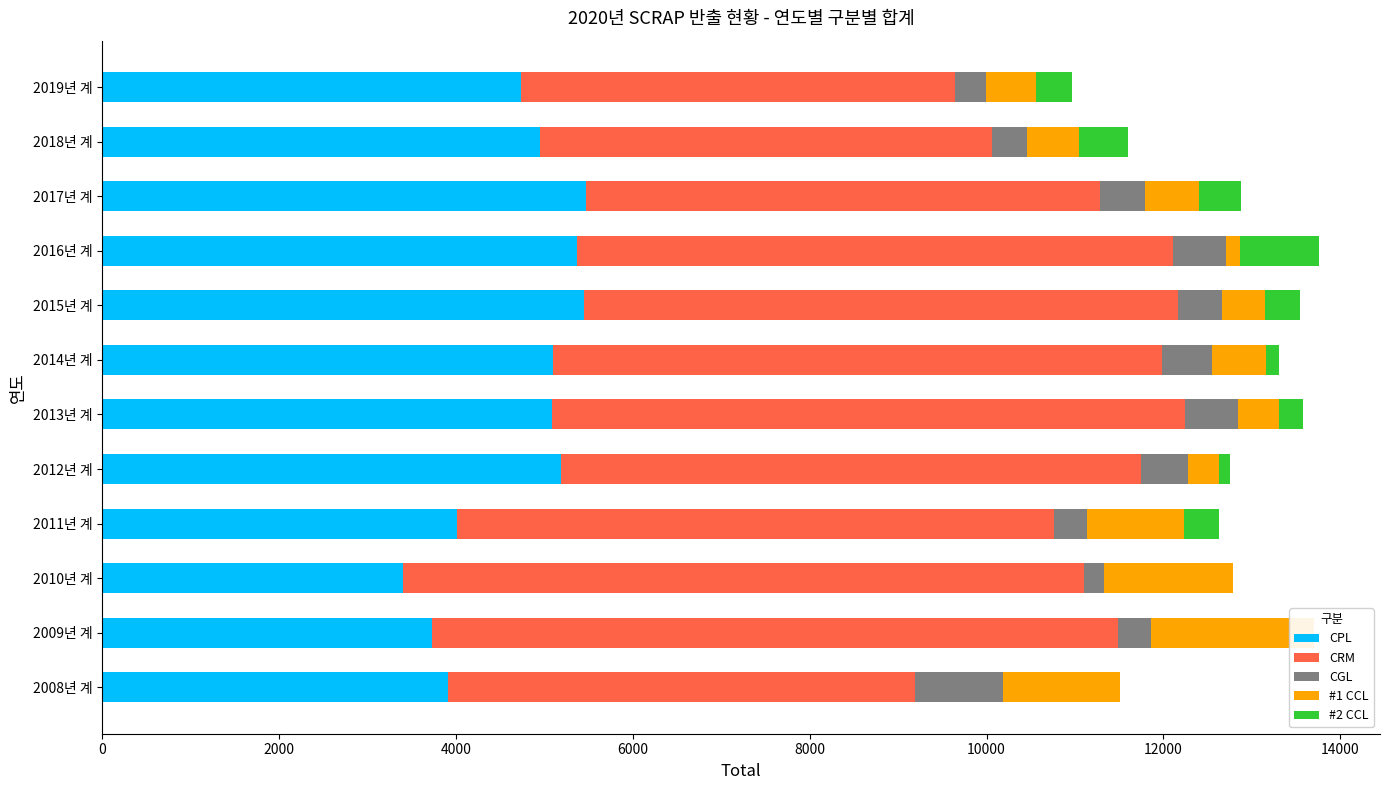

What are all the series names shown in the legend?

CPL, CRM, CGL, #1 CCL, #2 CCL